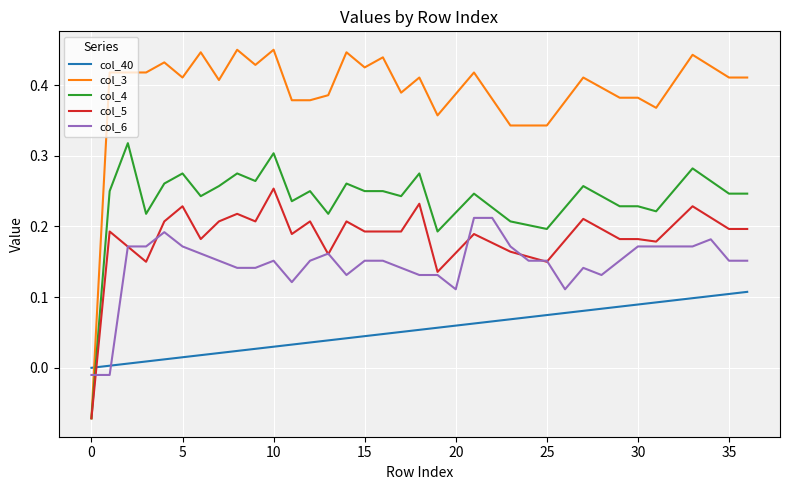

Which series has the widest spread of values?

col_3